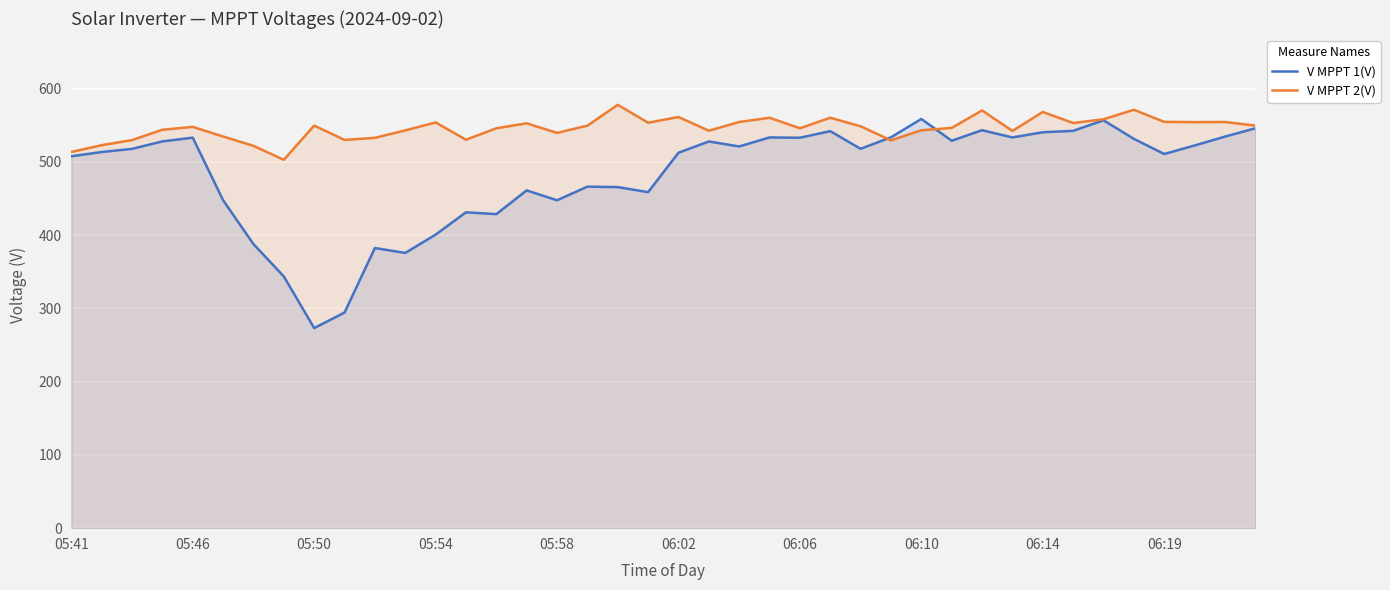

At how many categories does at least one series exceed 450?

40